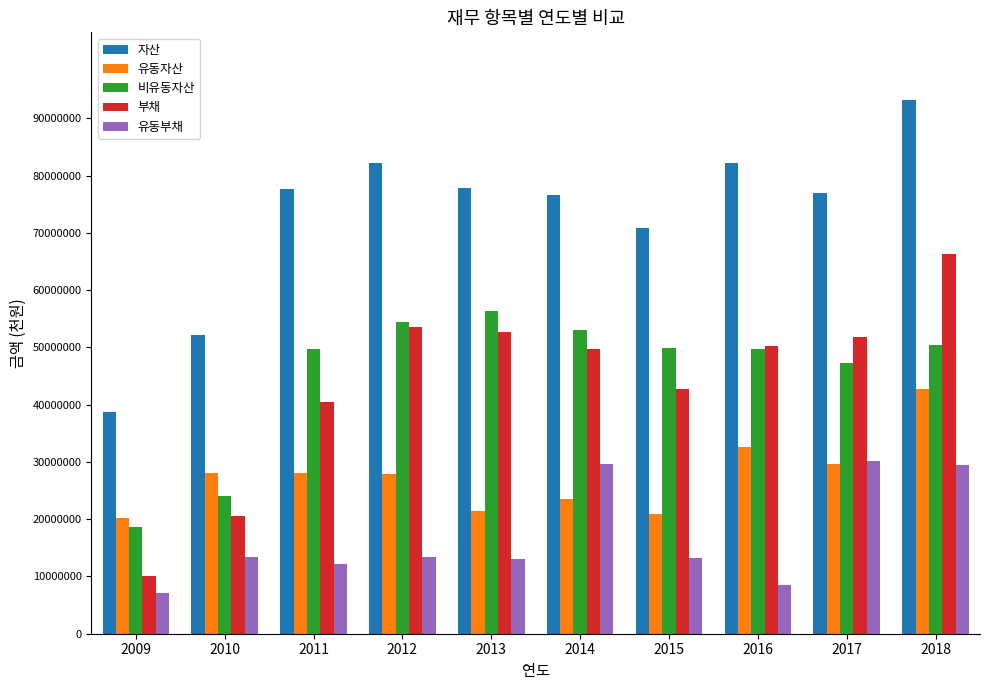

At how many categories does at least one series exceed 40494562?

9